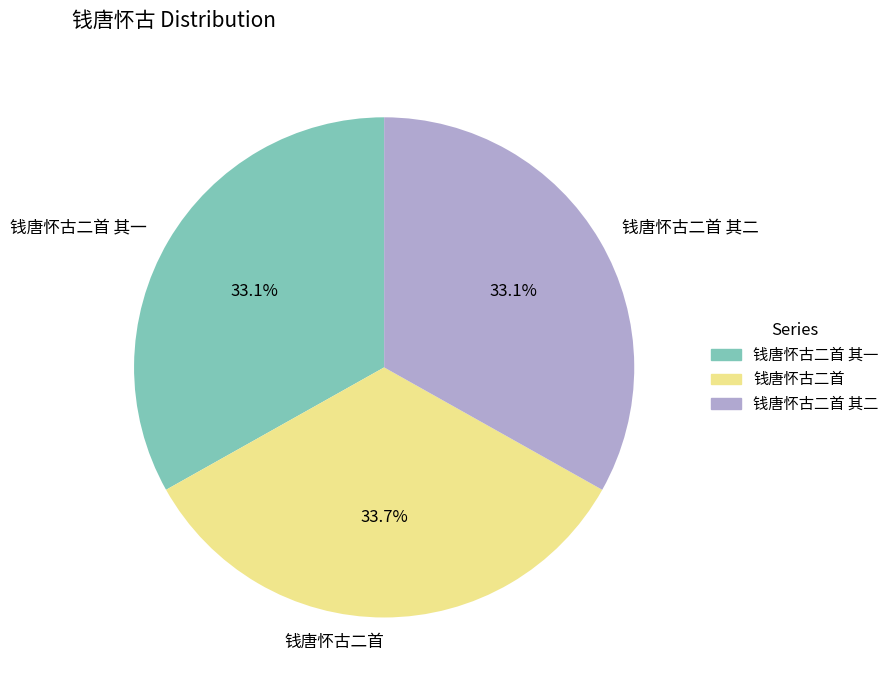

What percentage is the 钱唐怀古二首 slice, to the nearest percent?

34%